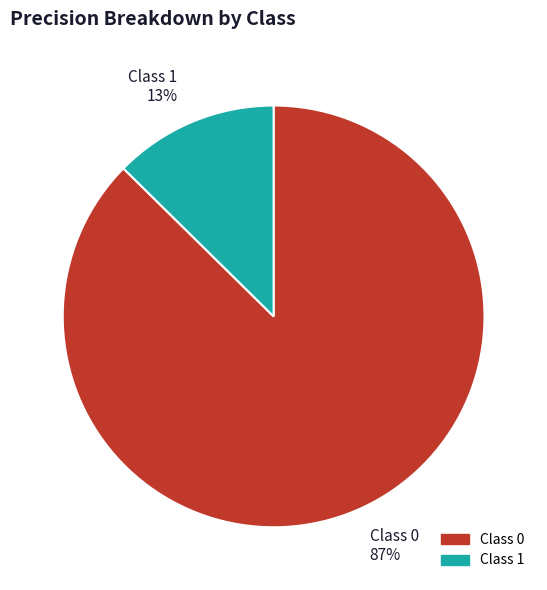

Is there any slice that represents more than half of the pie?

Yes